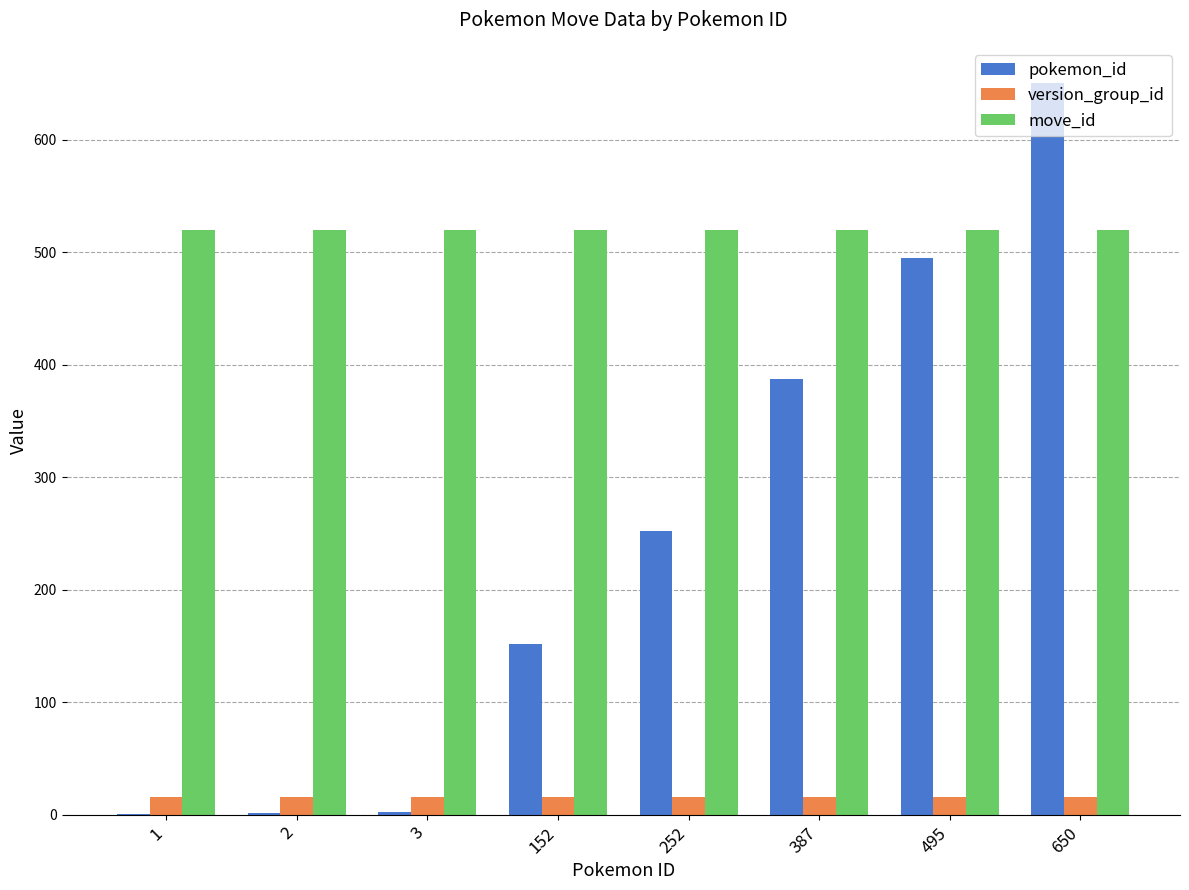

What is the maximum value for version_group_id?

16